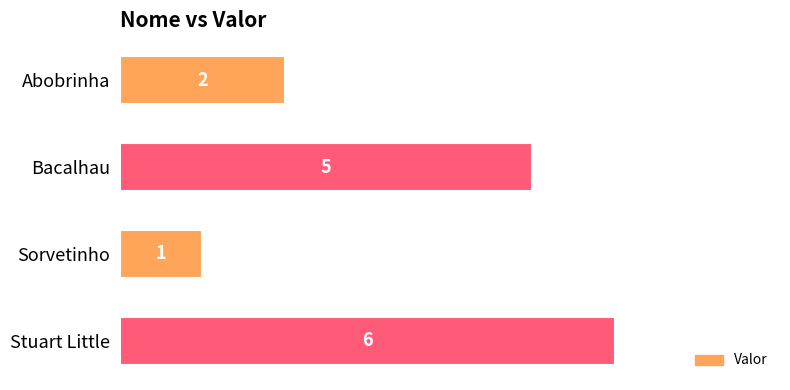

True or false: the data shows 5 at Bacalhau.

True